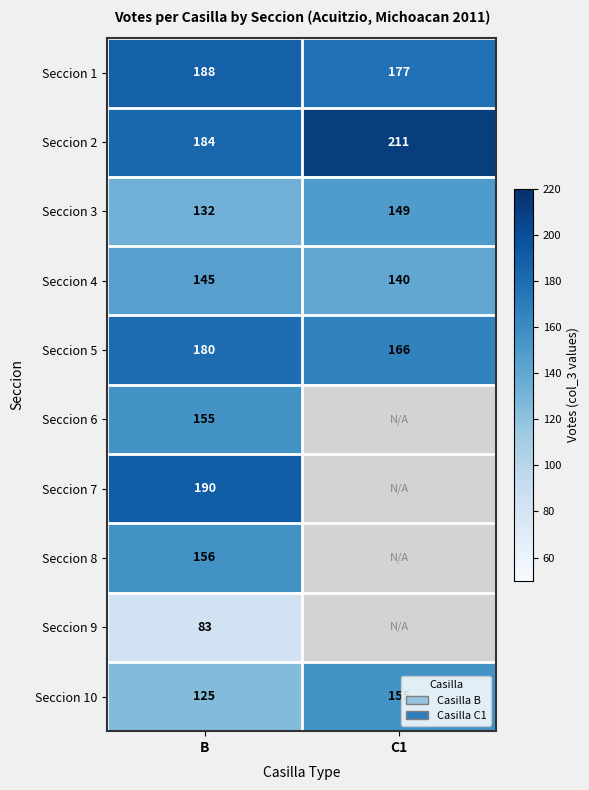

At how many categories does at least one series exceed 154?

2